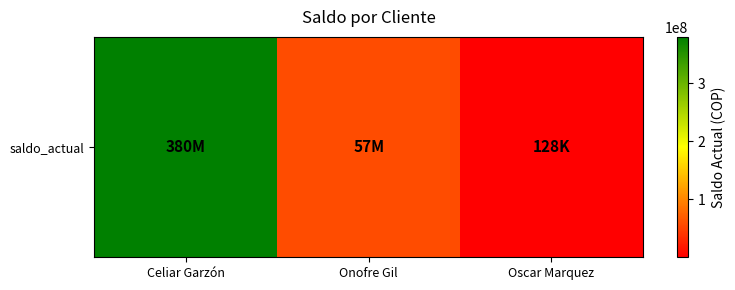

List the labels in order of value, largest first.

Celiar Garzón, Onofre Gil, Oscar Marquez